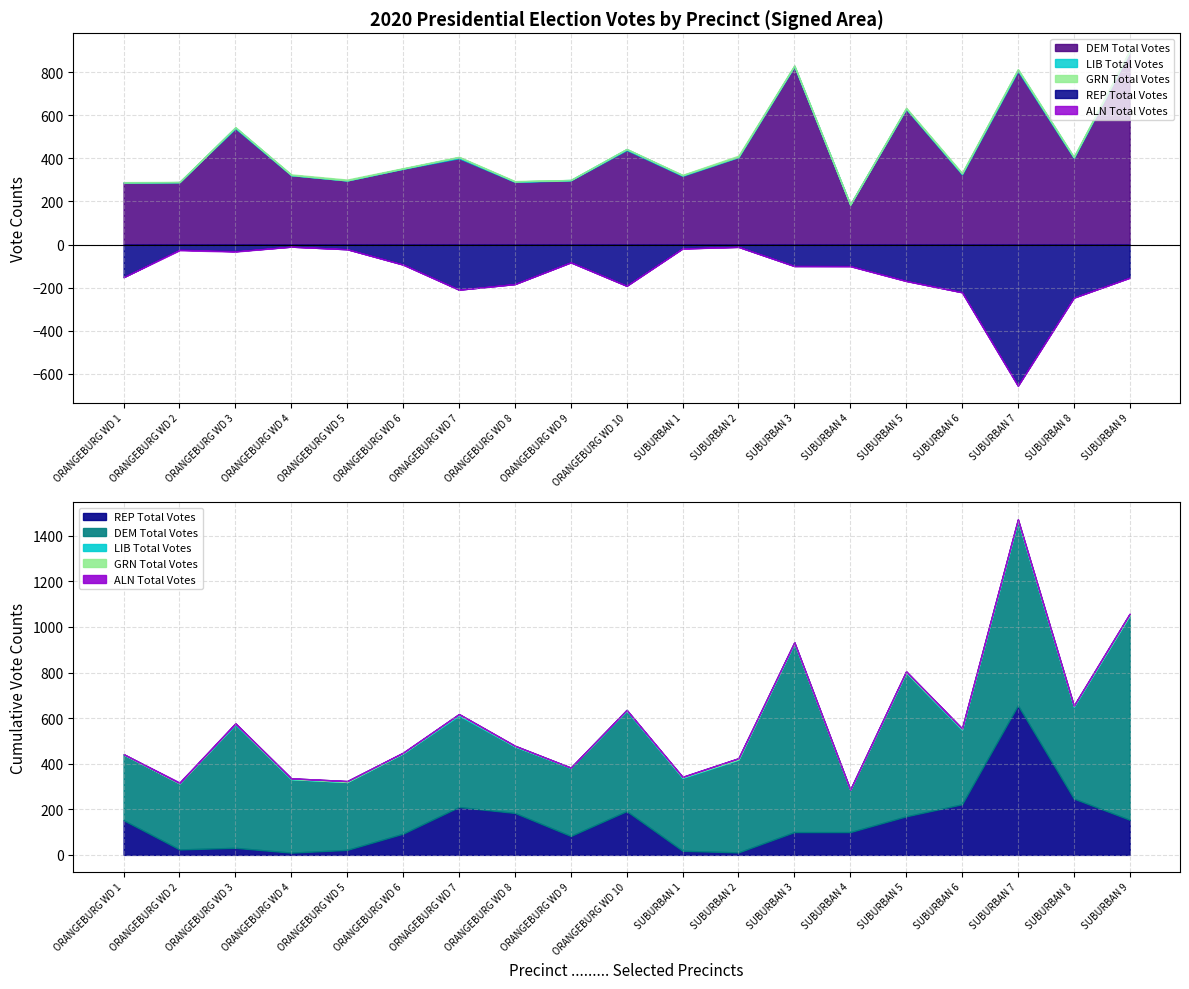

How many times do GRN Total Votes and ALN Total Votes cross each other?

4